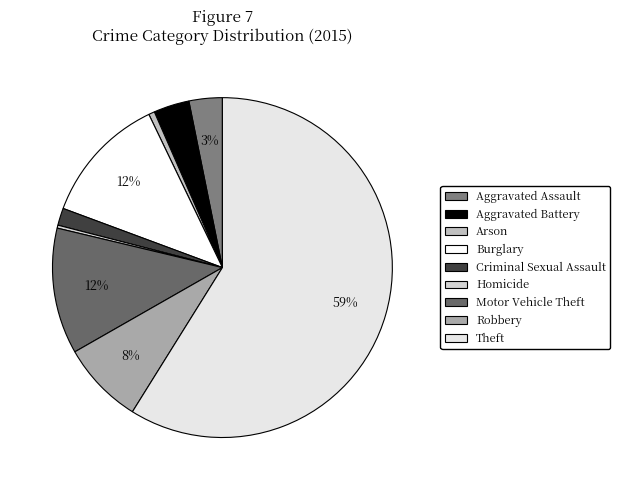

To the nearest percent, what is the difference between the Burglary and Aggravated Assault slice percentages?

9%